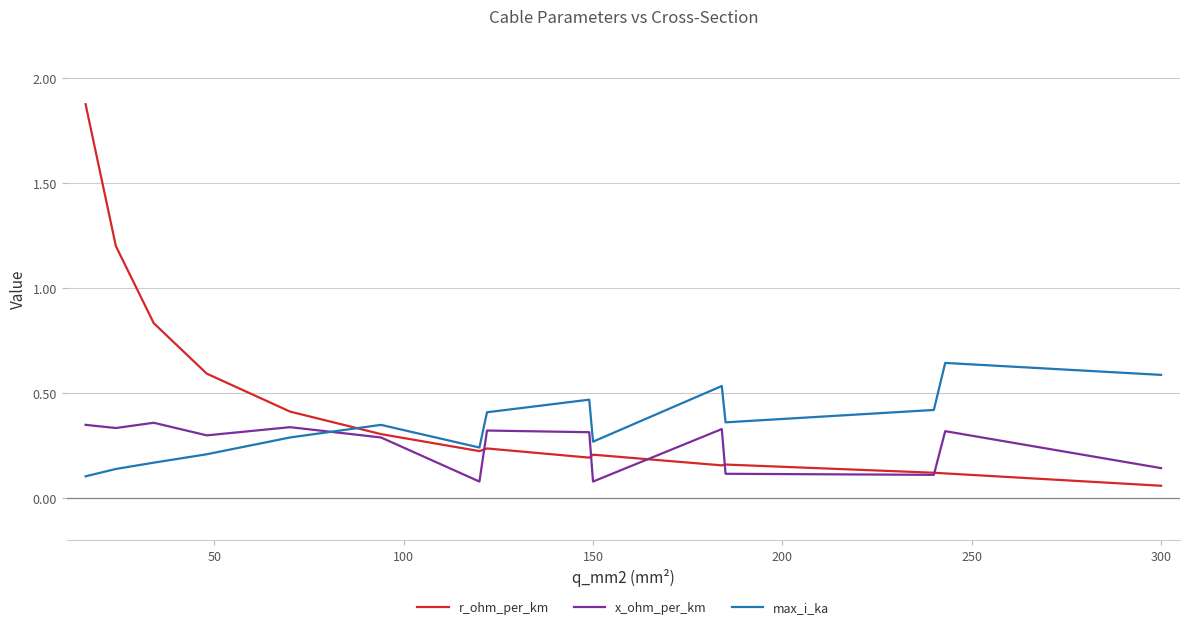

After their last crossing, which series has the higher values: max_i_ka or r_ohm_per_km?

max_i_ka